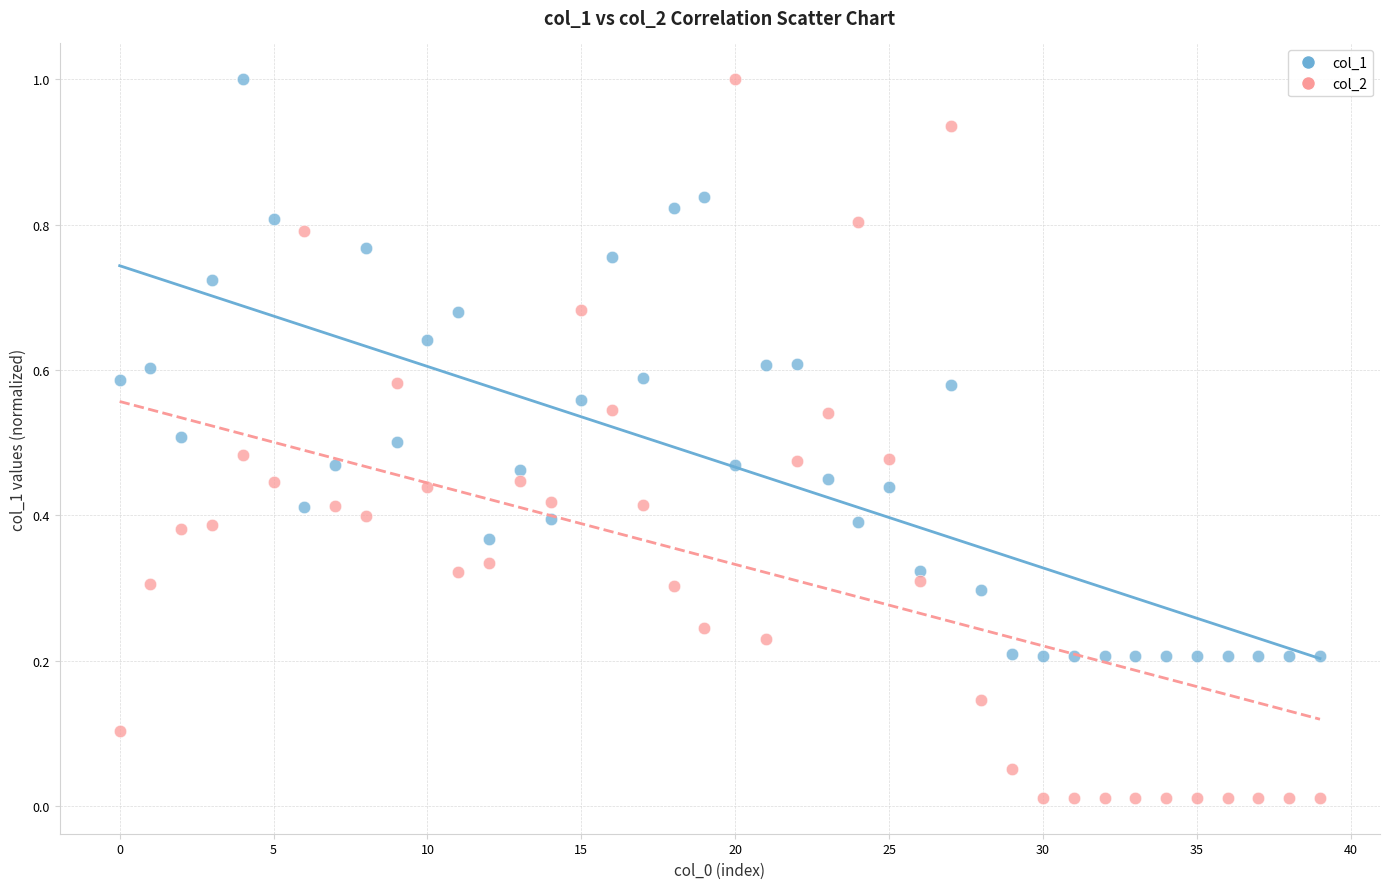

Which series has the largest Y range (max minus min)?

col_2